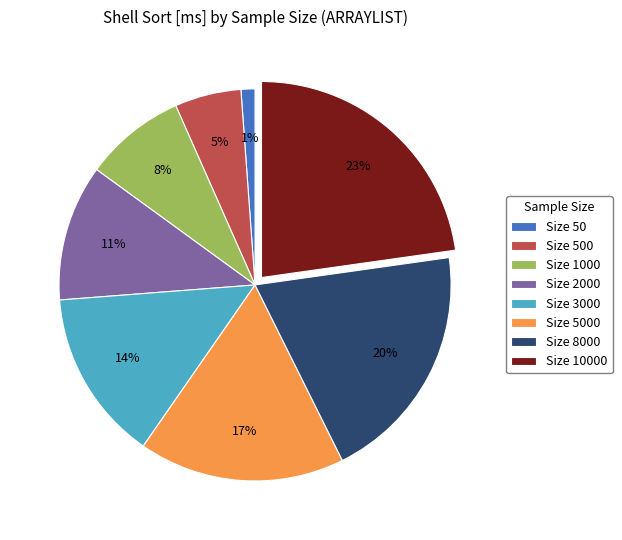

Do Size 3000 and Size 1000 together represent more than half of the pie?

No